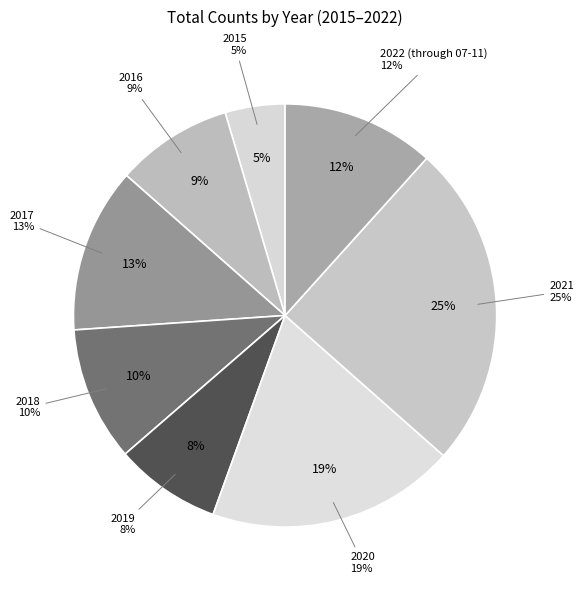

Count the number of slices in the pie.

8